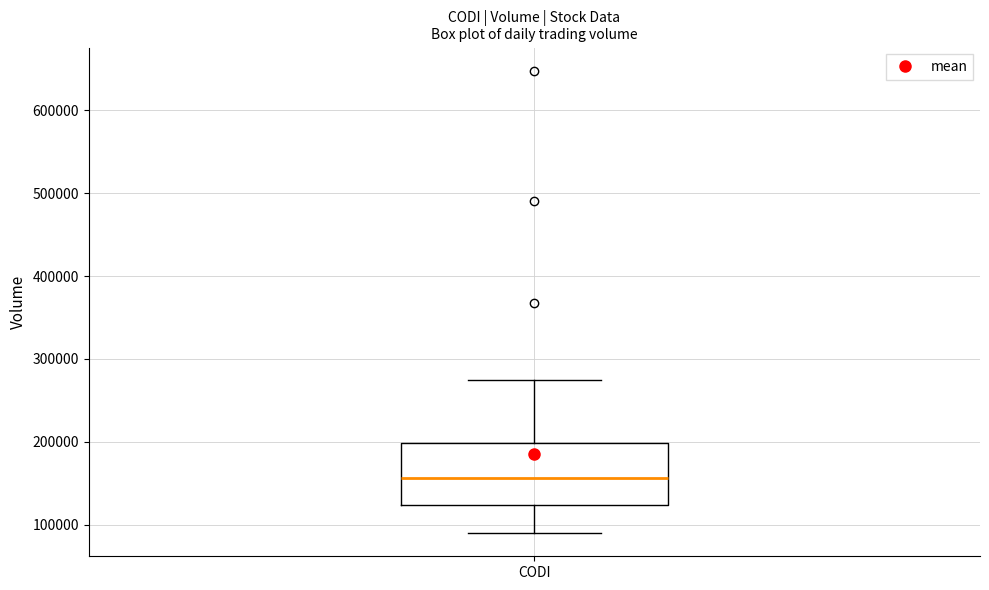

Where is the upper edge of the box for CODI on the y-axis? The values are not printed on the chart, so give them approximately, as read against the axis.

200000